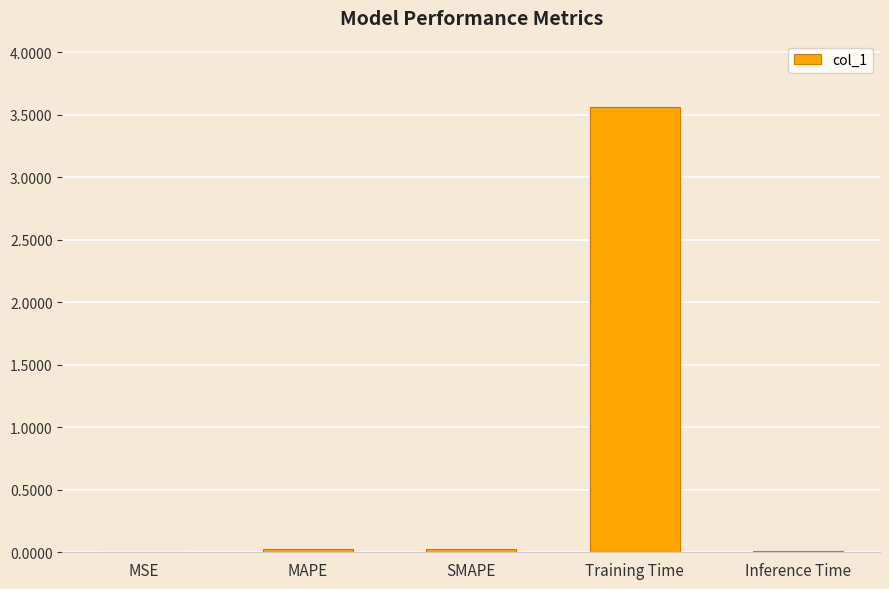

Is it true that the value at MSE is 0.0?

True